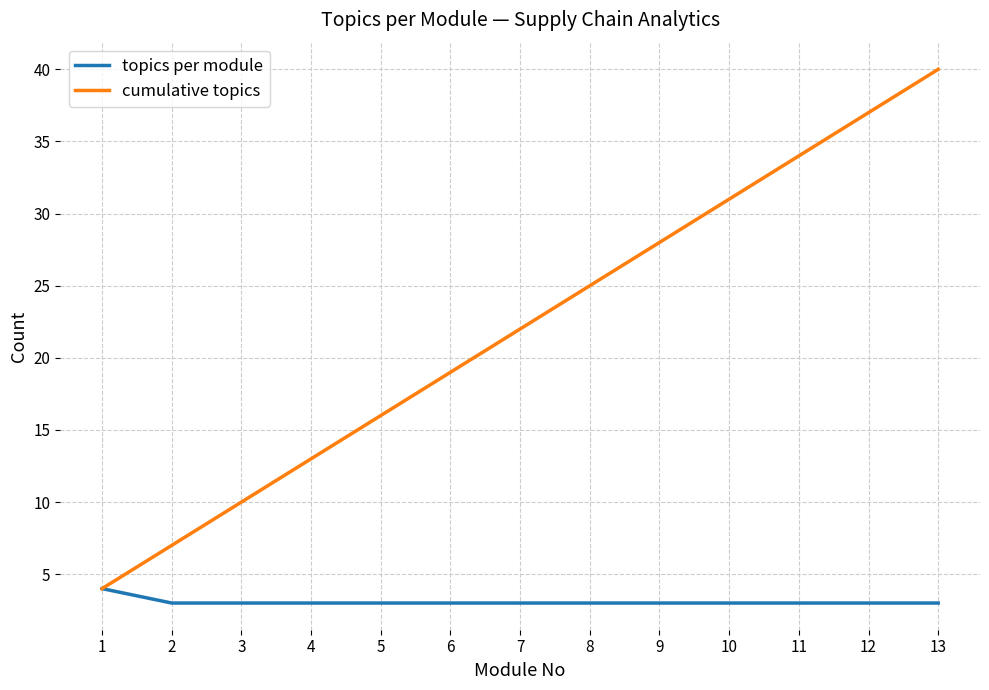

True or false: cumulative topics has a value of 28 at 5.

False